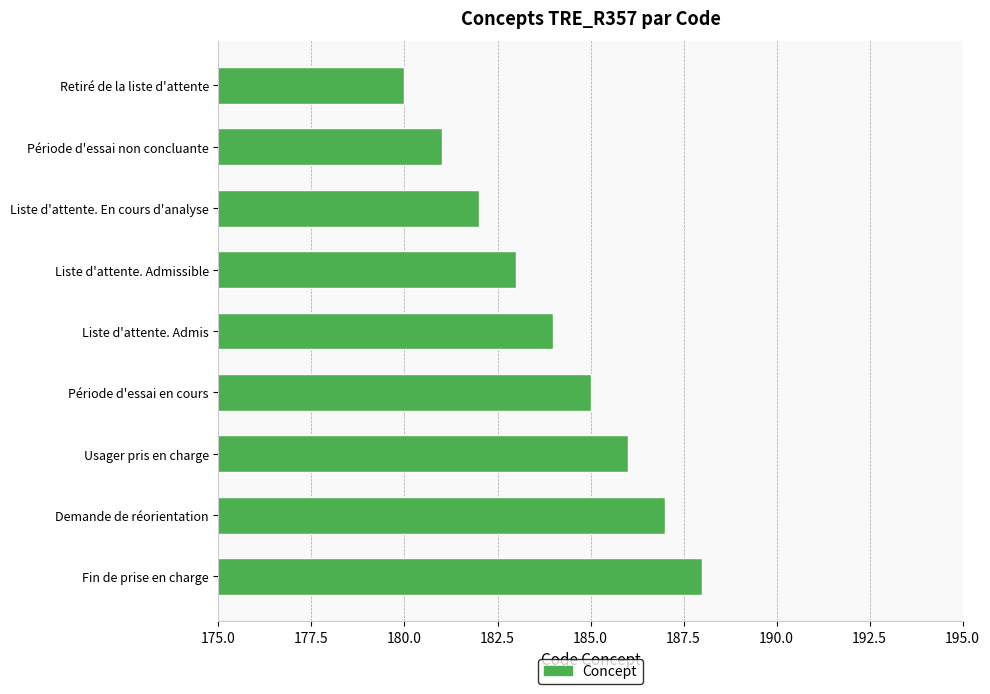

At which category does the chart reach its minimum across all series?

Retiré de la liste d'attente